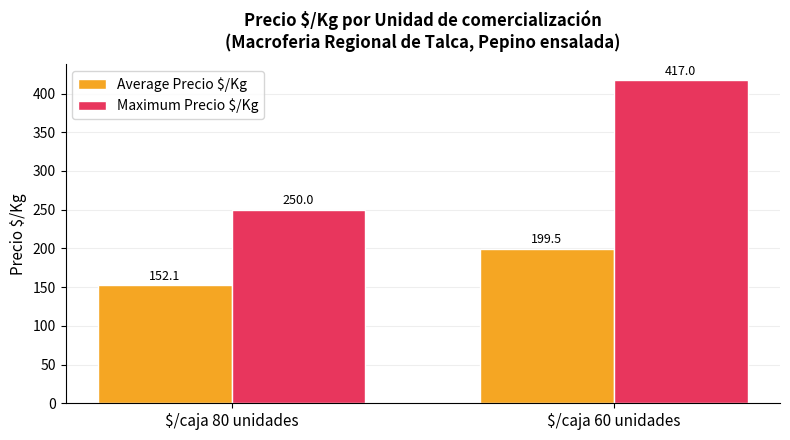

What is the smallest value displayed?

152.1